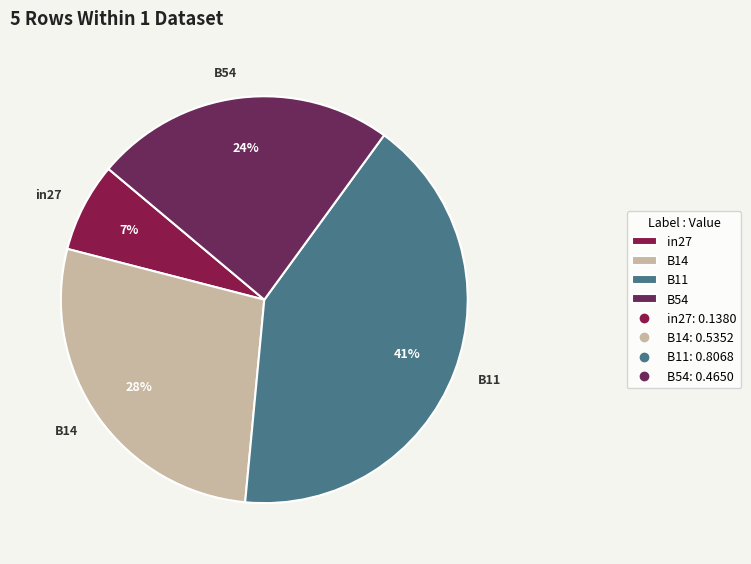

Combined, do in27 and B54 account for over 50%?

No